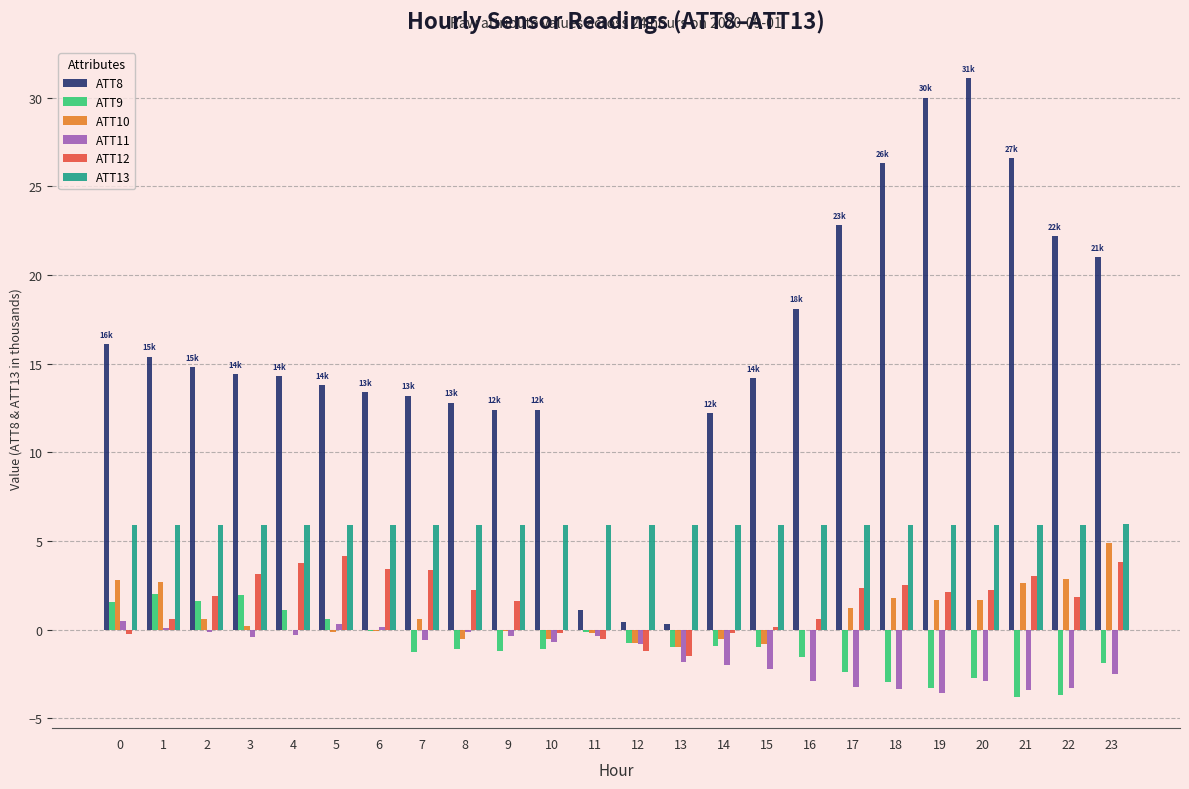

Is it true that ATT13 equals 5.9 at 9?

True